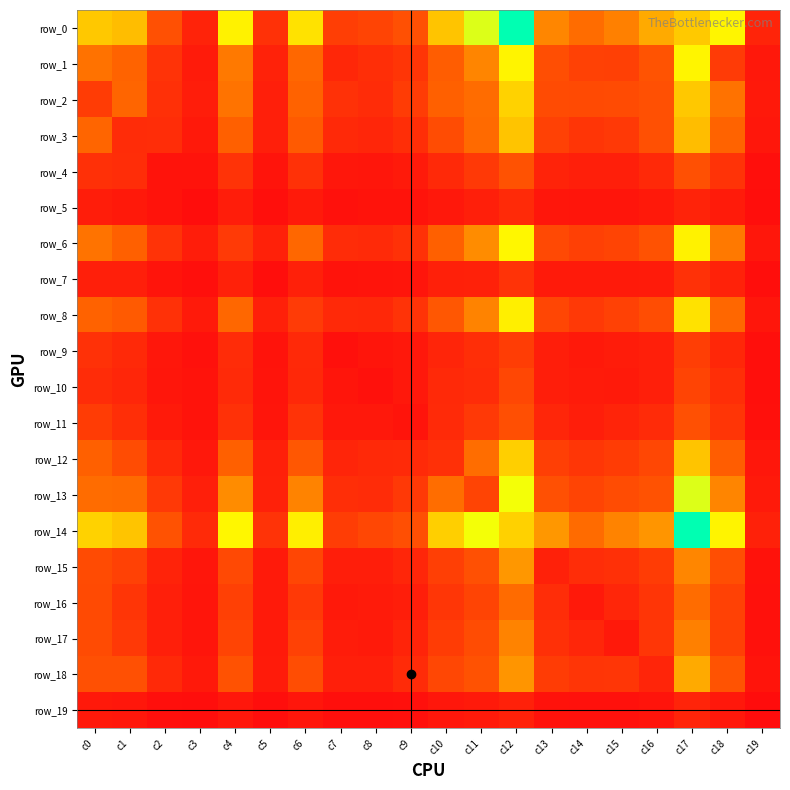

Which category has the lowest value in the row_2 series?

c19